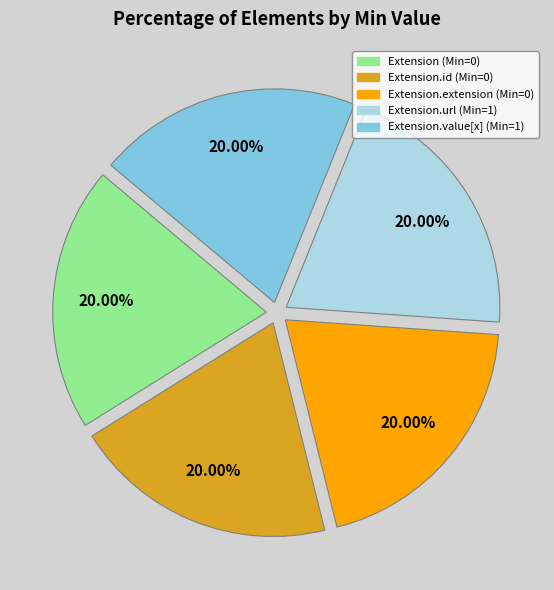

How many slices are in this pie chart?

5